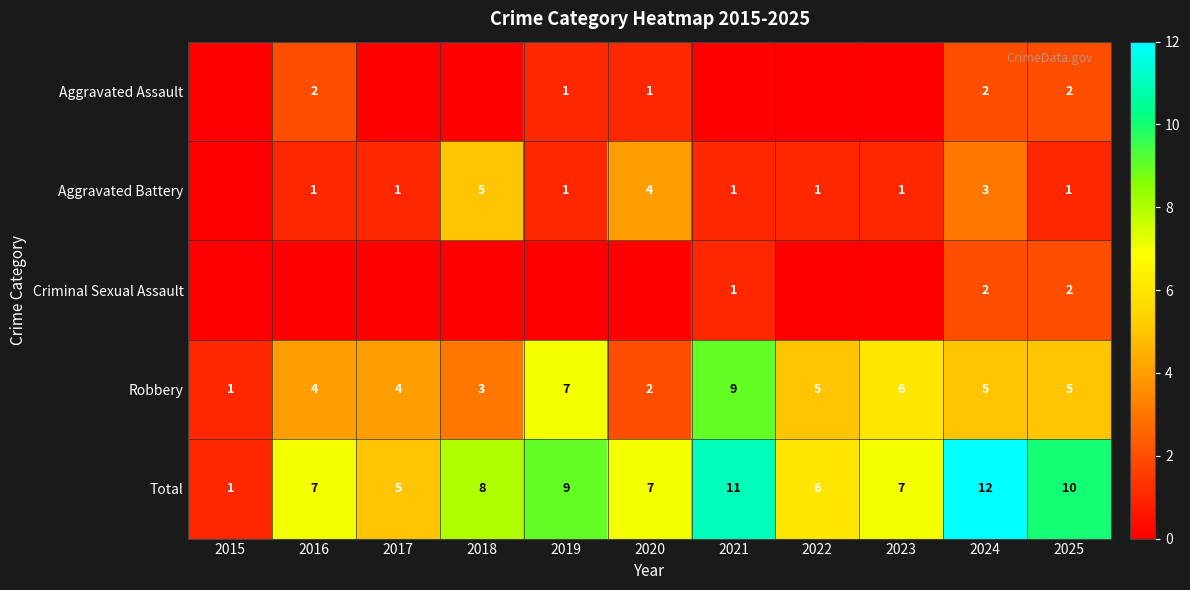

Is the value of Total at 2018 greater than the value of Robbery at 2016?

Yes